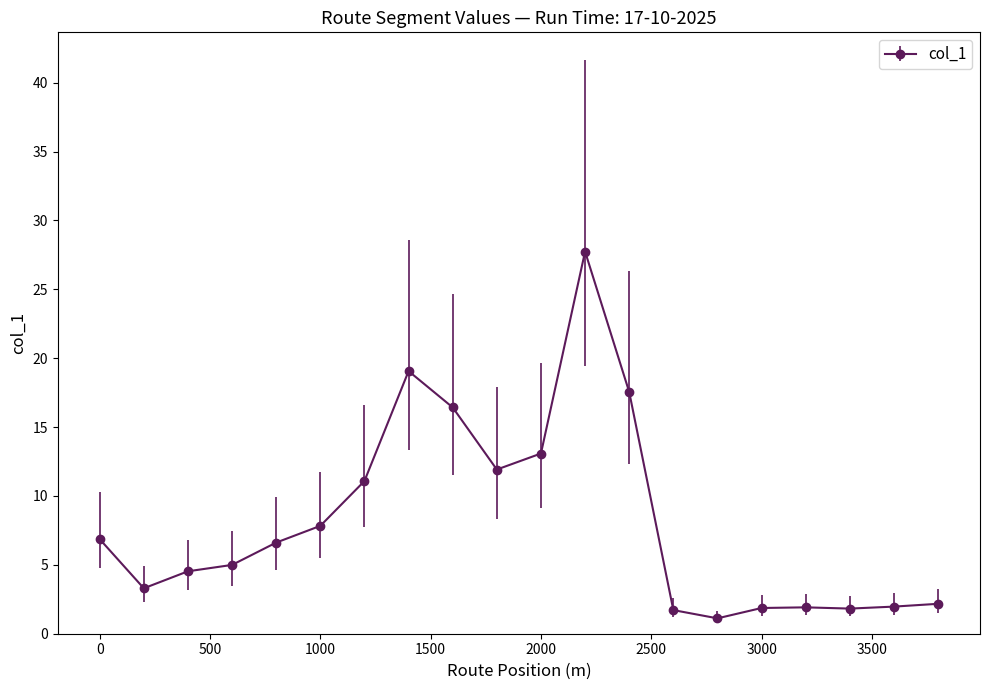

How many data points are less than 6?

10